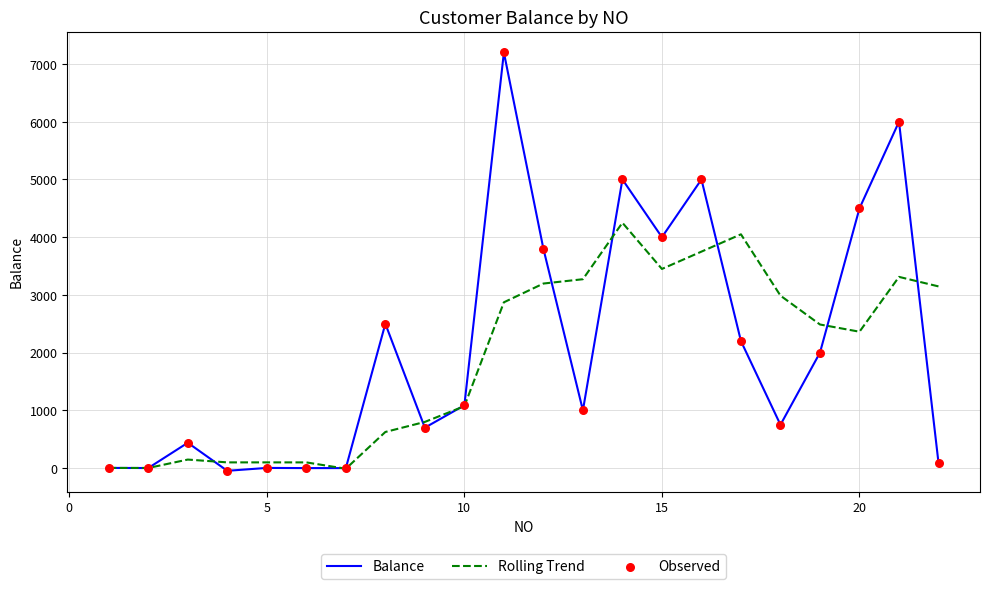

Which series has the largest range (max minus min)?

Balance